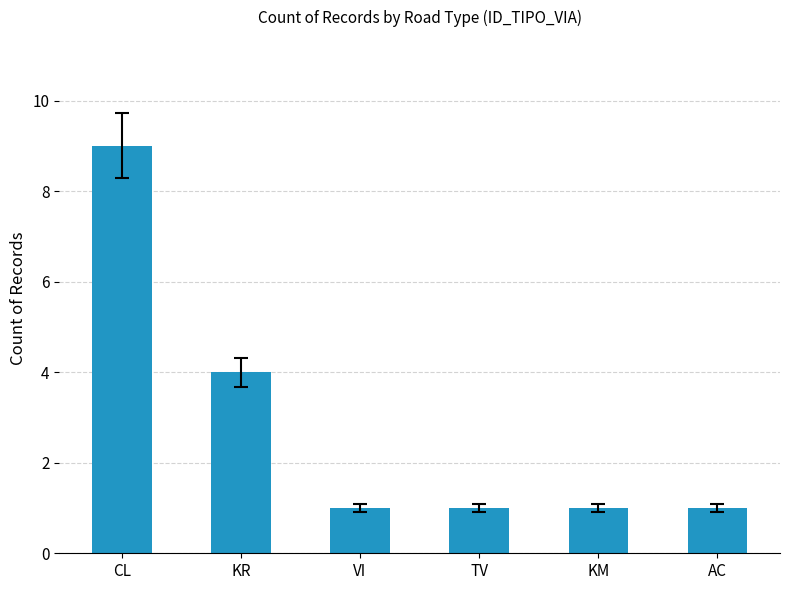

What is the sum of the values at AC and CL?

10